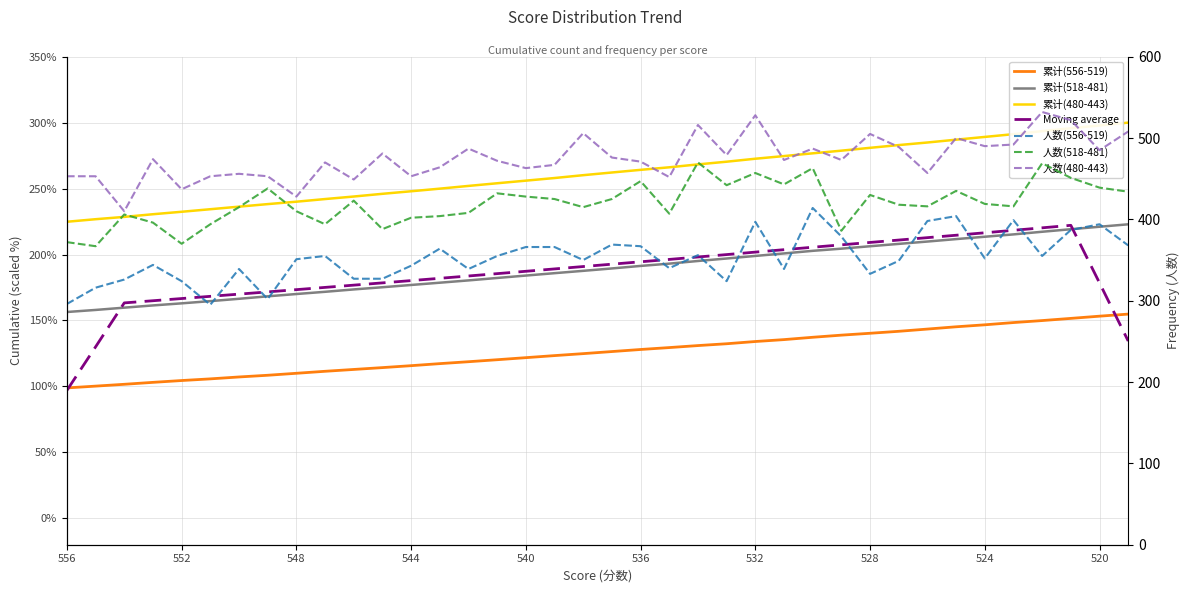

Reading left to right, extract all data points from this chart.

累计(556-519): 98.9	100.2	101.6	103.1	104.5	105.7	107.2	108.5	110.0	111.5	112.9	114.3	115.7	117.3	118.7	120.3	121.8	123.4	124.9	126.4	128.0	129.5	131.0	132.4	134.1	135.5	137.3	138.9	140.3	141.8	143.5	145.2	146.7	148.4	149.9	151.6	153.3	154.8
累计(518-481): 156.4	158.0	159.7	161.4	163.0	164.7	166.4	168.3	170.1	171.7	173.6	175.2	176.9	178.6	180.4	182.2	184.1	185.9	187.6	189.5	191.4	193.1	195.1	197.0	198.9	200.8	202.8	204.5	206.3	208.1	209.8	211.7	213.5	215.3	217.3	219.2	221.1	222.9
累计(480-443): 224.9	226.8	228.5	230.6	232.4	234.4	236.3	238.2	240.1	242.1	244.0	246.0	248.0	249.9	252.0	254.0	256.0	258.0	260.2	262.2	264.2	266.1	268.3	270.4	272.6	274.7	276.7	278.8	280.9	283.0	284.9	287.1	289.2	291.3	293.5	295.8	297.8	300.0
人数(556-519): 296.0	316.0	326.0	344.0	324.0	295.0	339.0	302.0	351.0	355.0	327.0	327.0	343.0	364.0	339.0	355.0	366.0	366.0	350.0	369.0	367.0	340.0	356.0	324.0	397.0	339.0	414.0	379.0	333.0	349.0	398.0	404.0	352.0	399.0	355.0	387.0	394.0	368.0
人数(518-481): 372.0	367.0	406.0	396.0	370.0	394.0	415.0	438.0	410.0	394.0	423.0	388.0	402.0	404.0	408.0	432.0	428.0	425.0	415.0	425.0	447.0	407.0	470.0	442.0	457.0	443.0	463.0	386.0	430.0	418.0	416.0	435.0	419.0	416.0	469.0	451.0	439.0	434.0
人数(480-443): 453.0	453.0	410.0	474.0	437.0	453.0	456.0	453.0	428.0	470.0	449.0	481.0	453.0	464.0	487.0	472.0	463.0	467.0	506.0	476.0	471.0	452.0	516.0	479.0	528.0	473.0	487.0	473.0	505.0	489.0	457.0	500.0	490.0	492.0	532.0	522.0	485.0	508.0